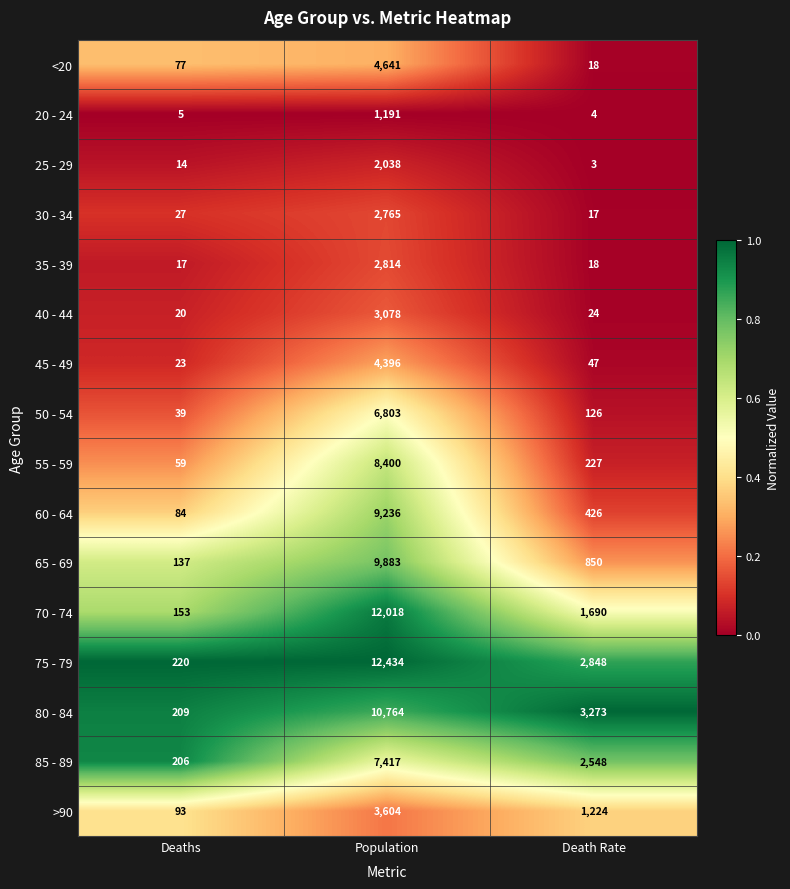

What is the spread (max minus min) of values at Population?

11243